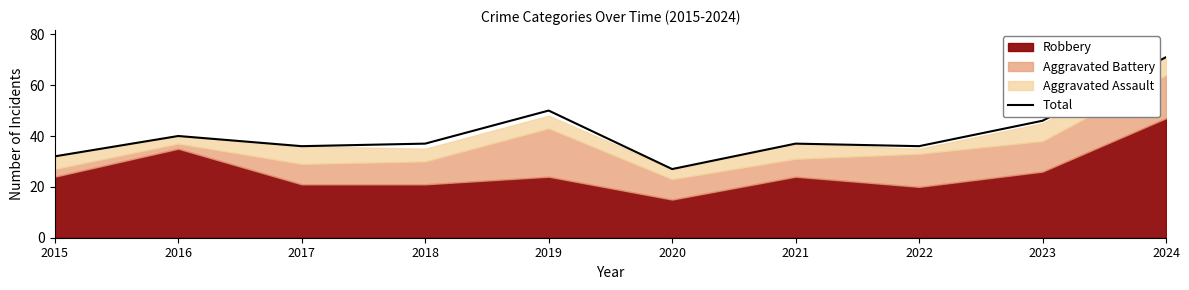

Reading left to right, list all the values displayed in this chart.

2015=32	2016=40	2017=36	2018=37	2019=50	2020=27	2021=37	2022=36	2023=46	2024=71